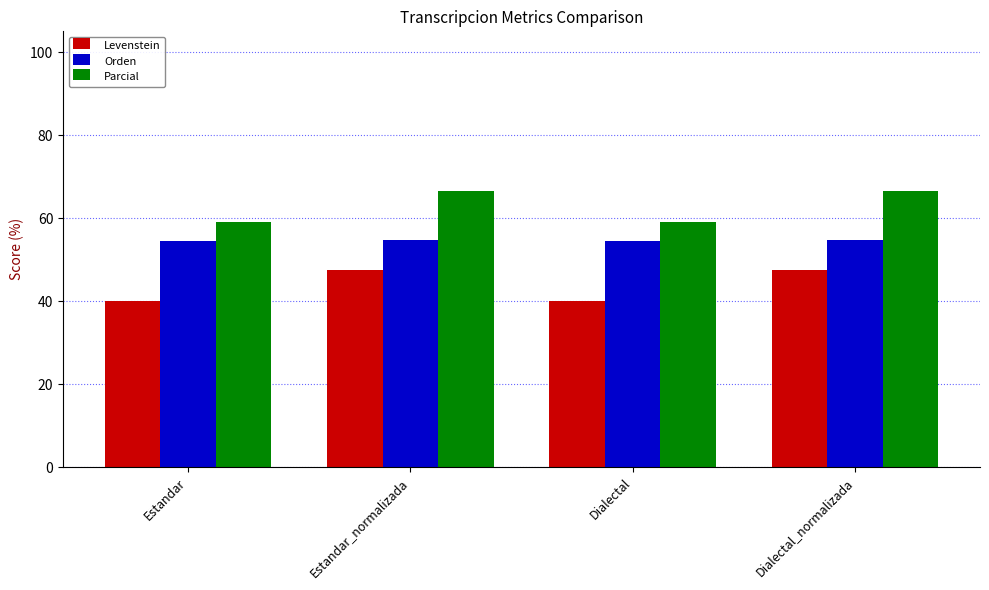

What is the average value of the Levenstein series?

43.8